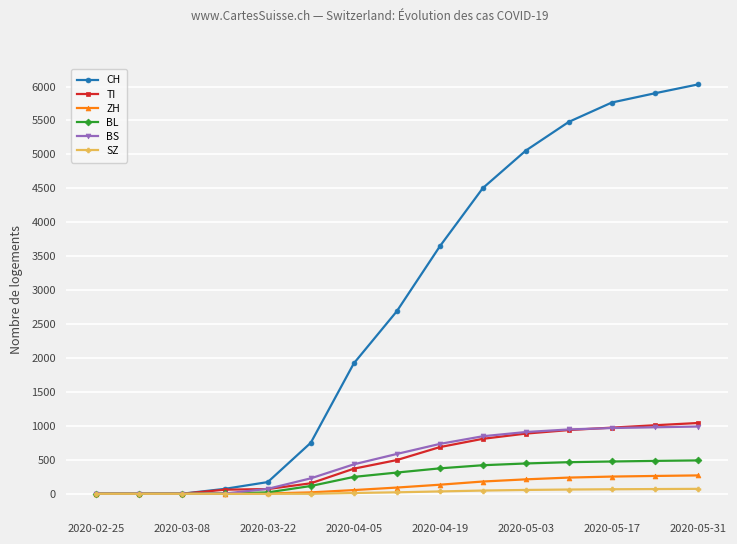

Which series has the largest total across all categories?

CH